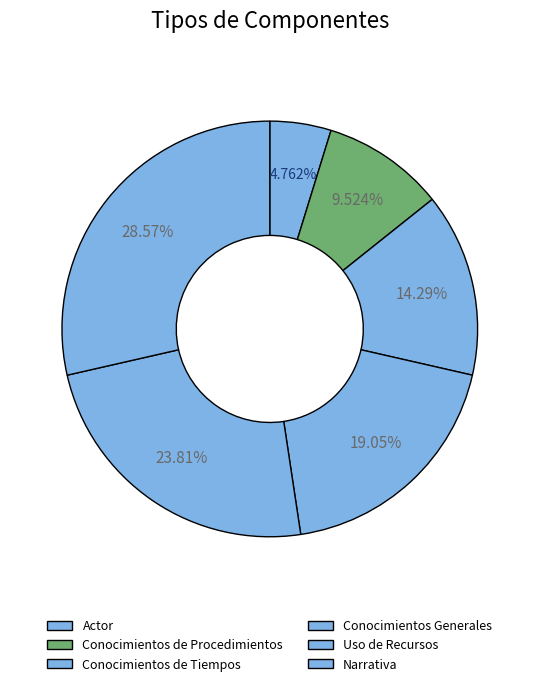

Rank the categories by value from lowest to highest.

Actor, Conocimientos de Procedimientos, Conocimientos de Tiempos, Conocimientos Generales, Uso de Recursos, Narrativa